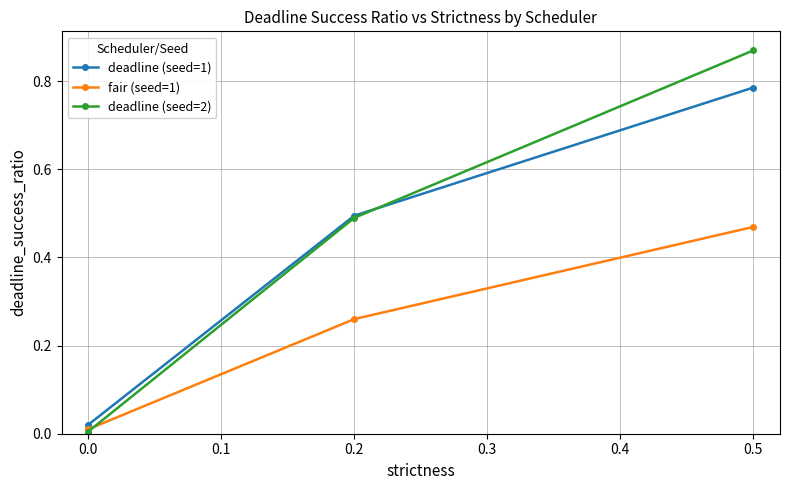

Is the value of deadline (seed=2) at 0.2 greater than the value of fair (seed=1) at 0.2?

Yes